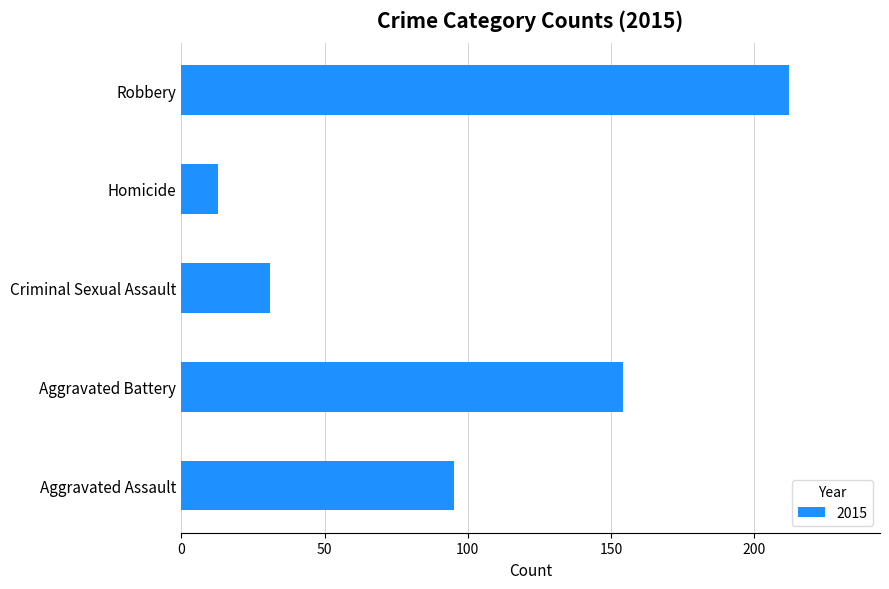

Rank the categories by value from lowest to highest.

Homicide, Criminal Sexual Assault, Aggravated Assault, Aggravated Battery, Robbery